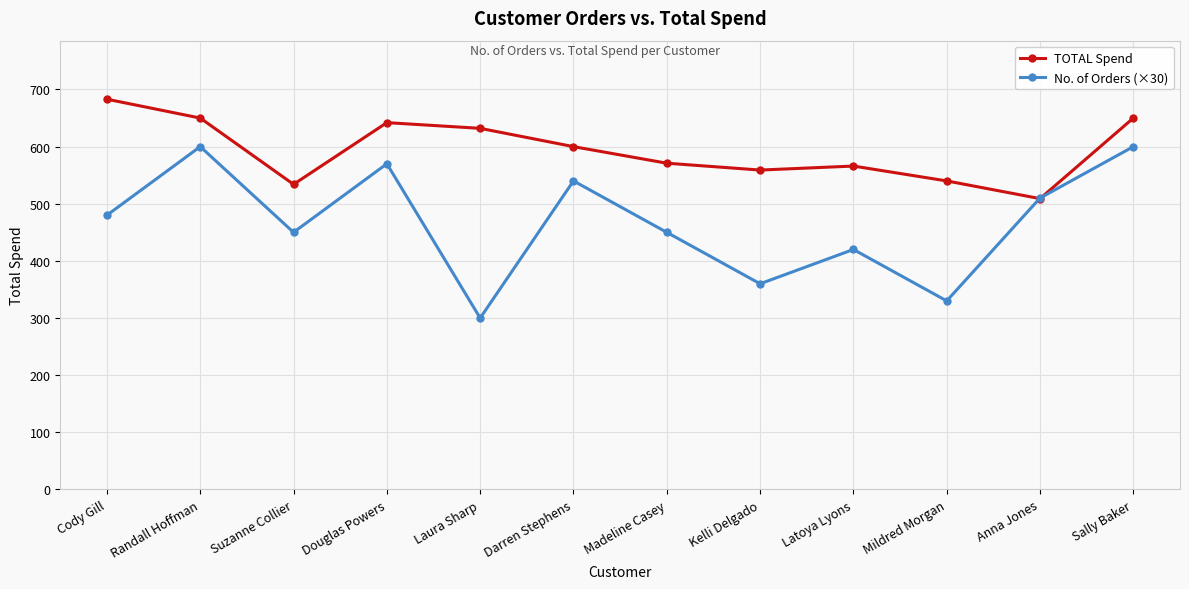

What is the spread (max minus min) of values at Mildred Morgan?

210